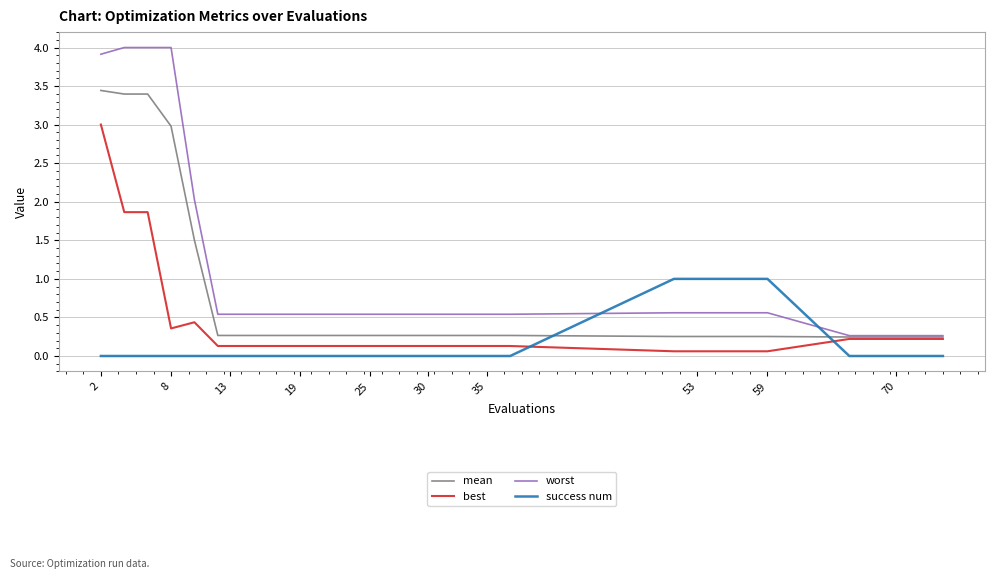

Rank the series by their average value, from lowest to highest.

success num, best, mean, worst